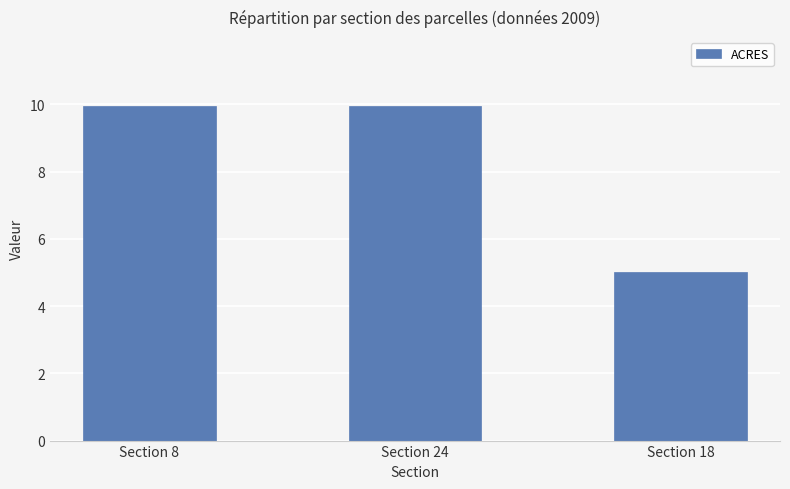

What is the difference between the maximum and minimum values?

5.0